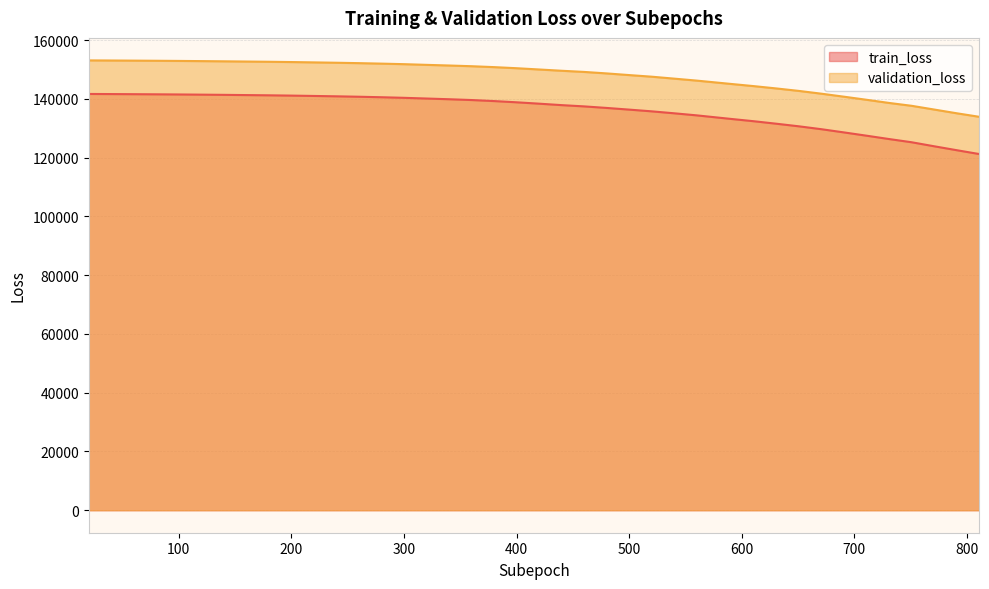

Is it true that validation_loss equals 33923.8 at 140?

False